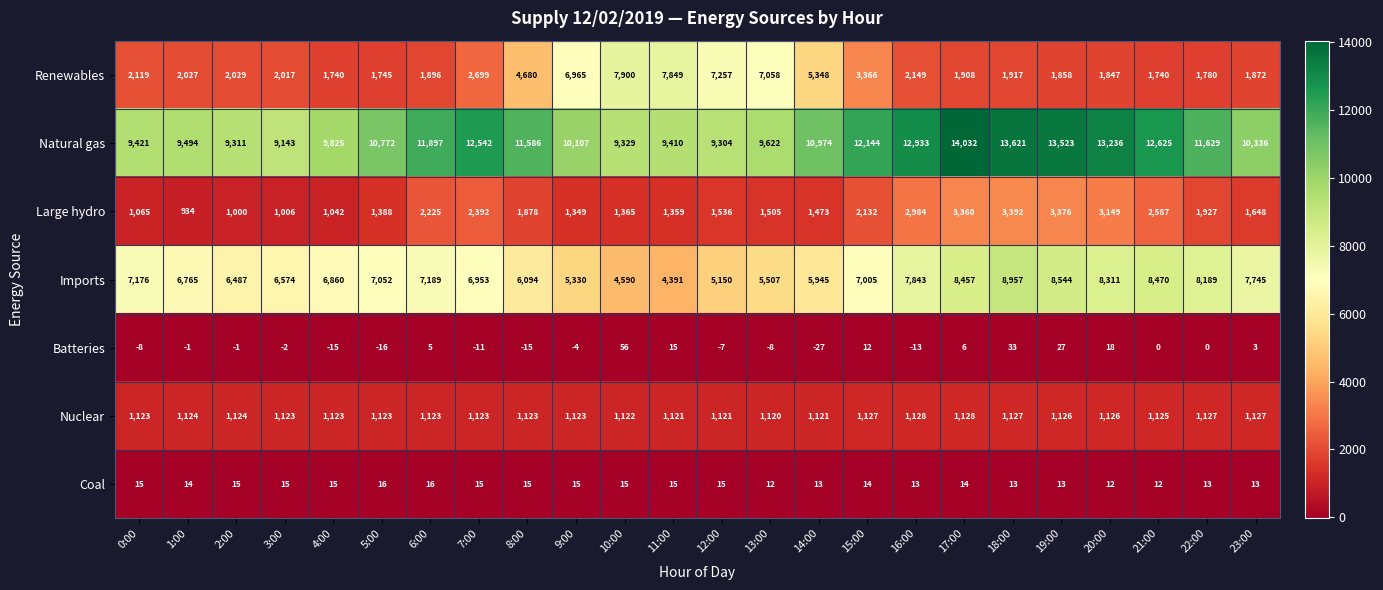

At which category does the chart reach its minimum across all series?

14:00